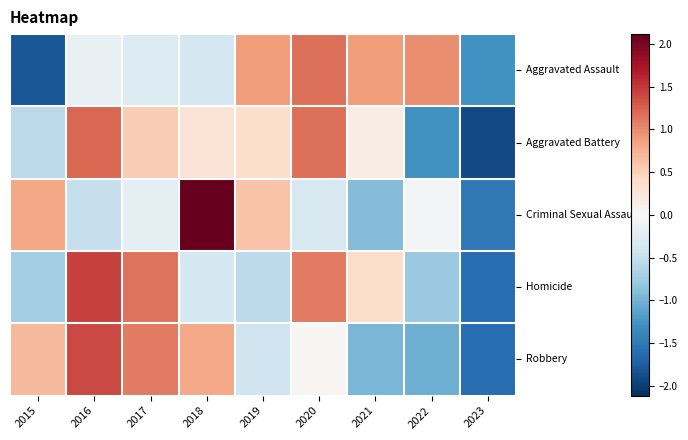

Which series changed the most between 2018 and 2020?

Criminal Sexual Assault